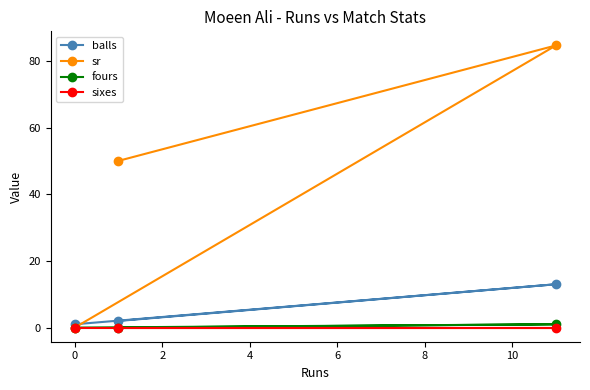

Does the chart have visible grid lines?

No